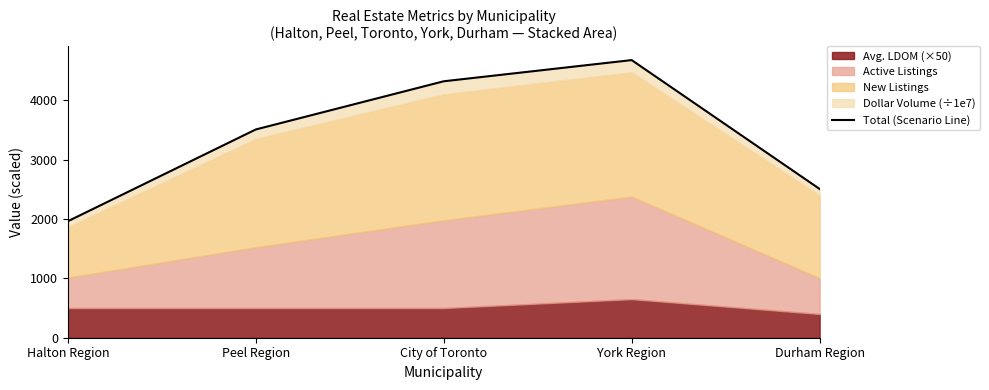

Rank the categories by value from highest to lowest.

York Region, City of Toronto, Peel Region, Durham Region, Halton Region